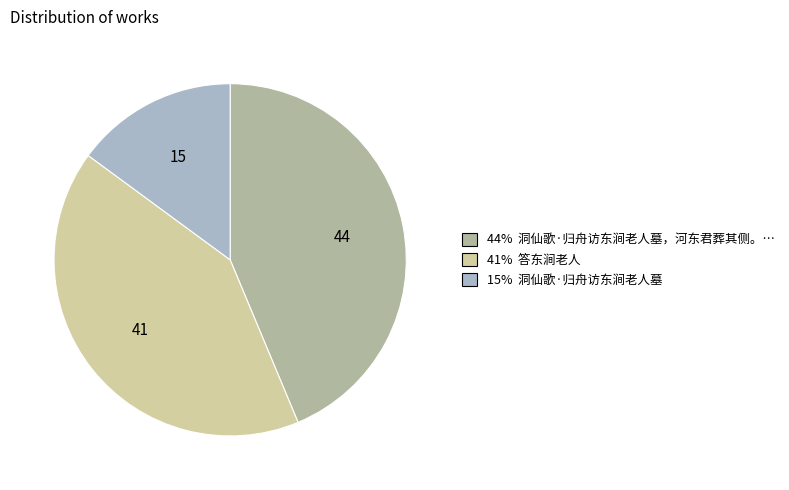

How many slices are in this pie chart?

3